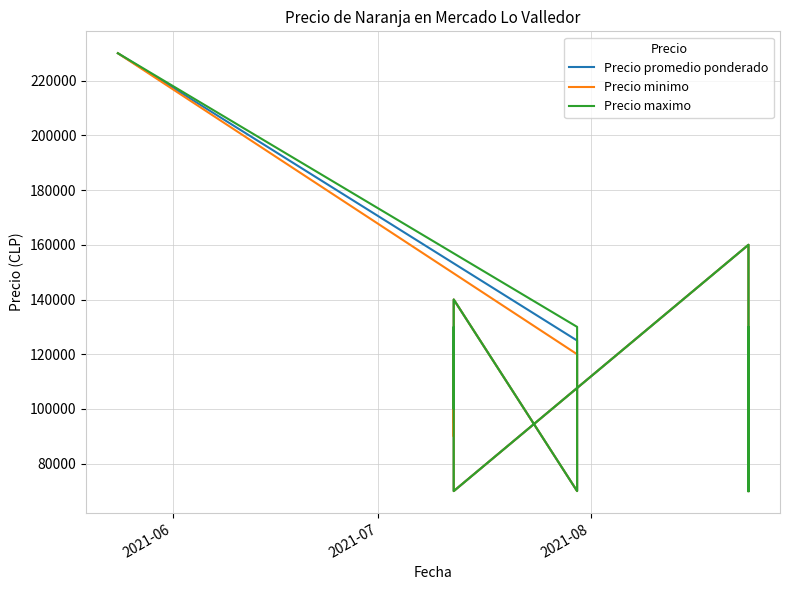

What are all the series names shown in the legend?

Precio promedio ponderado, Precio minimo, Precio maximo